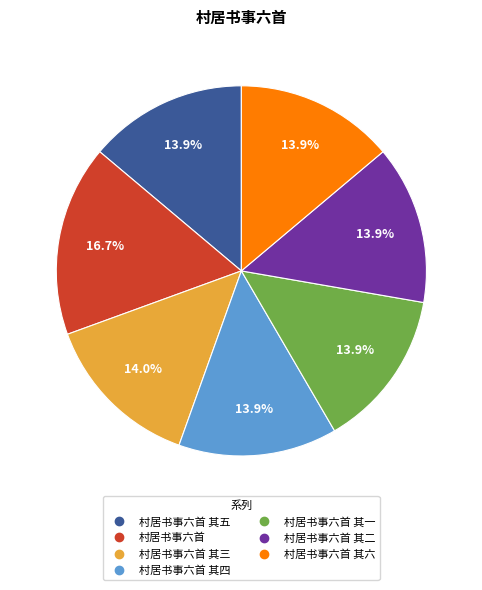

Is there any slice that represents more than half of the pie?

No